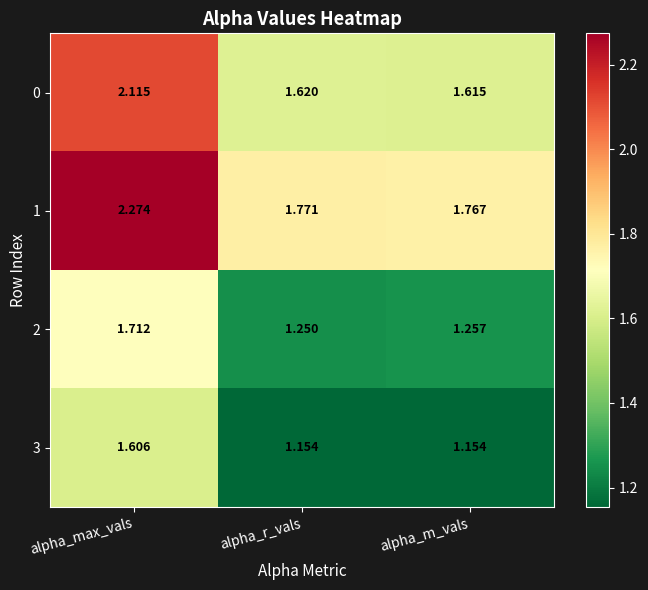

Rank the series at alpha_max_vals from highest to lowest value.

1, 0, 2, 3